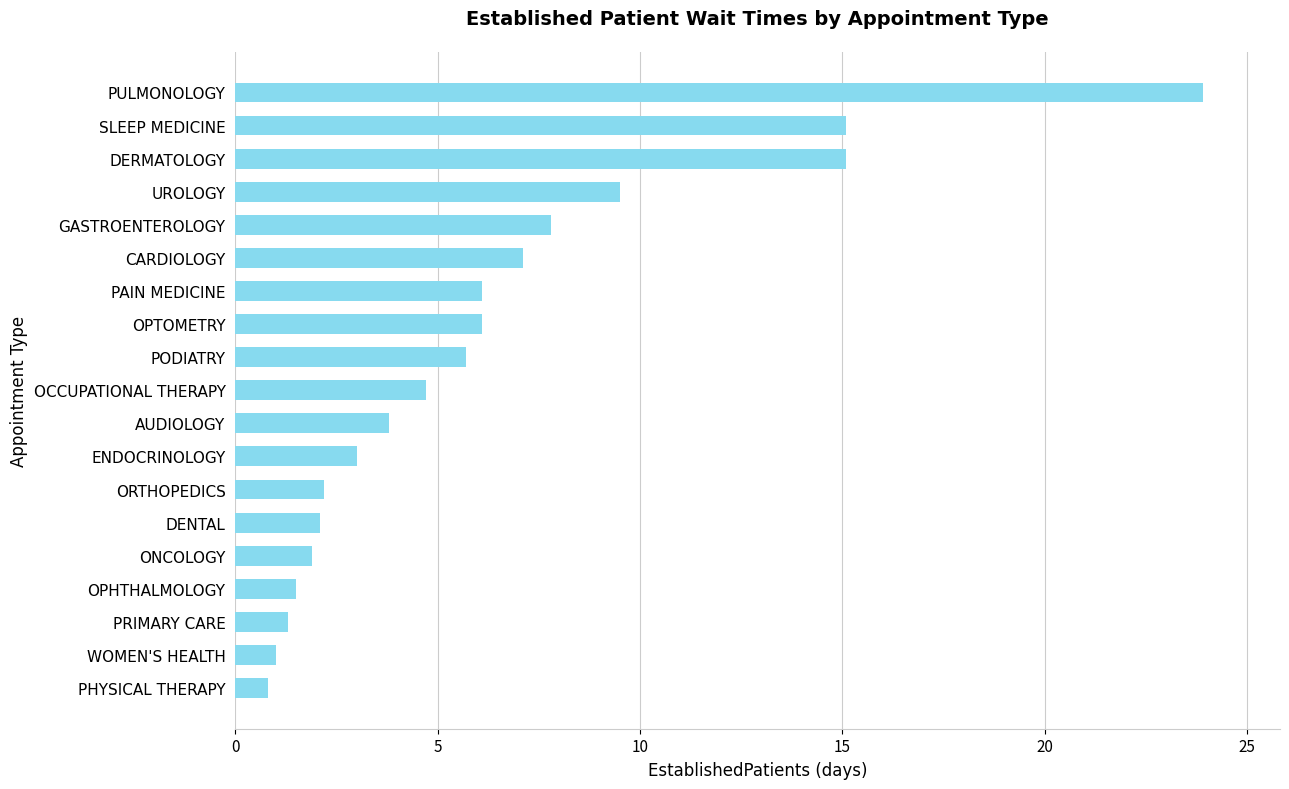

What is the change in value from PAIN MEDICINE to SLEEP MEDICINE?

+9.0